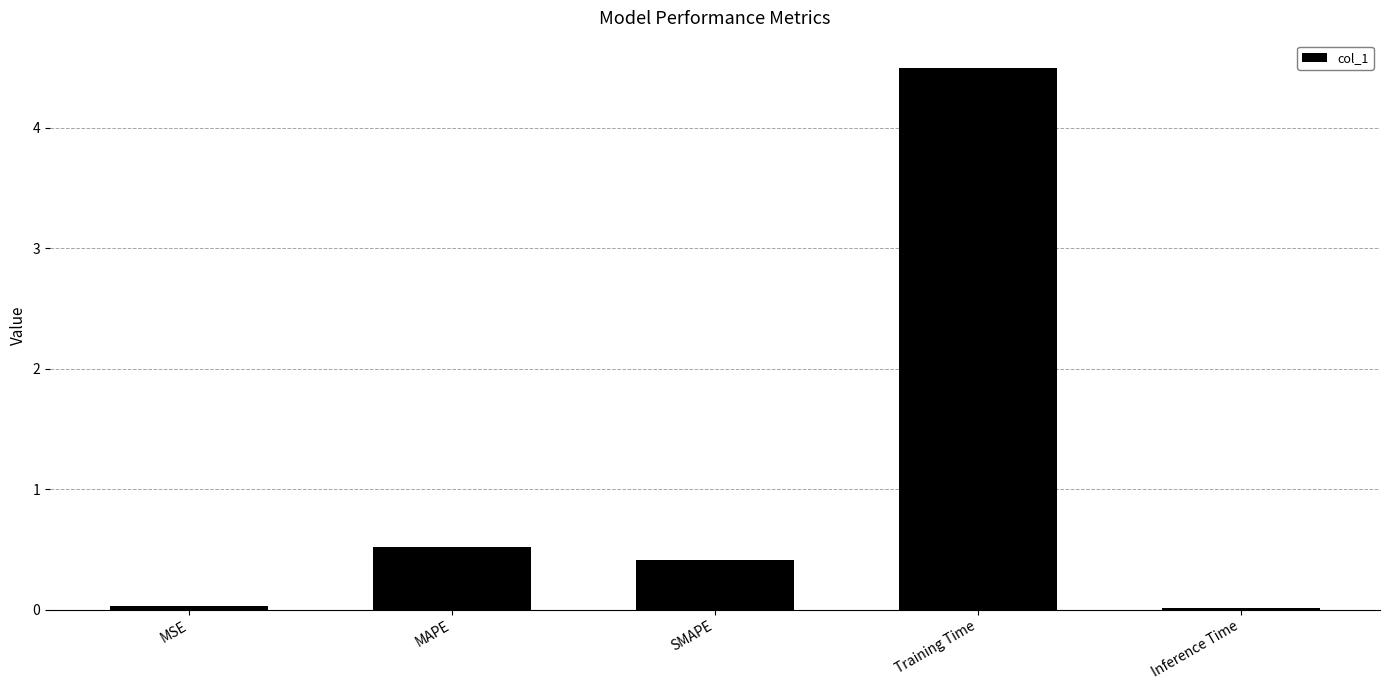

What is the difference between the values at Inference Time and Training Time?

4.5